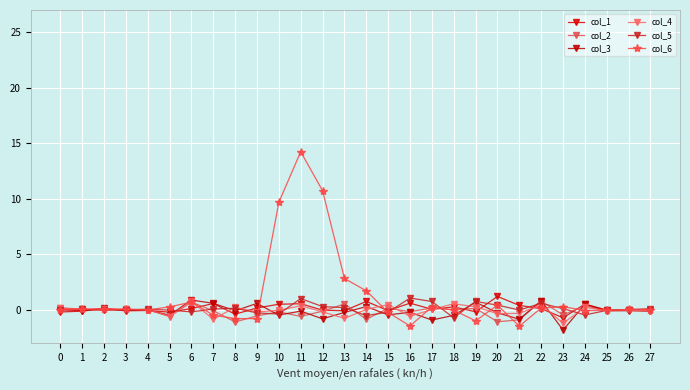

Rank the categories by col_6 value from lowest to highest.

21, 16, 19, 9, 8, 7, 15, 24, 25, 18, 4, 27, 0, 26, 3, 1, 2, 22, 17, 5, 23, 20, 6, 14, 13, 10, 12, 11